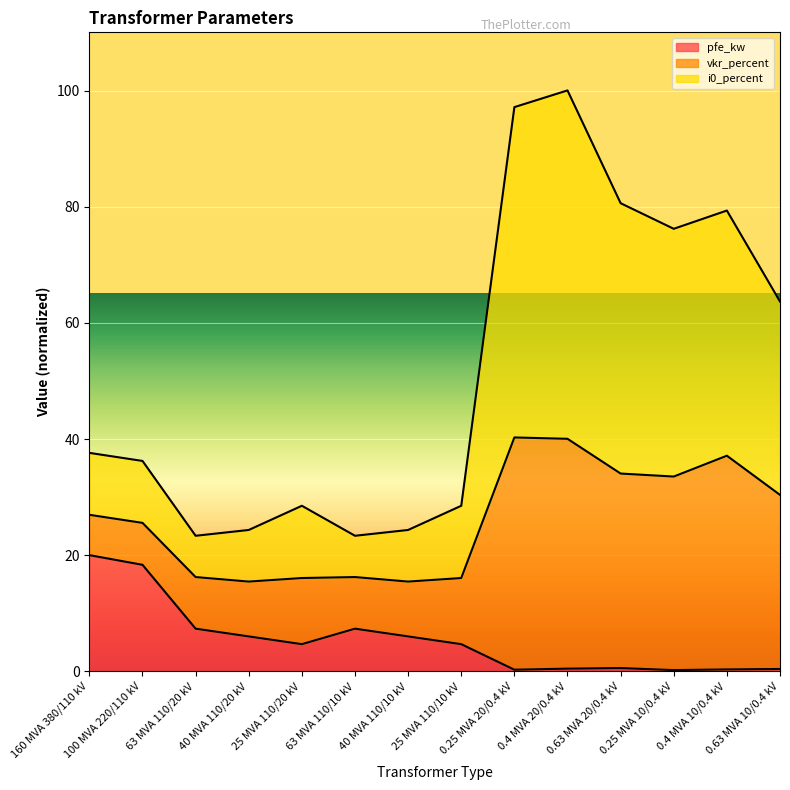

What is the maximum value for pfe_kw?

20.0